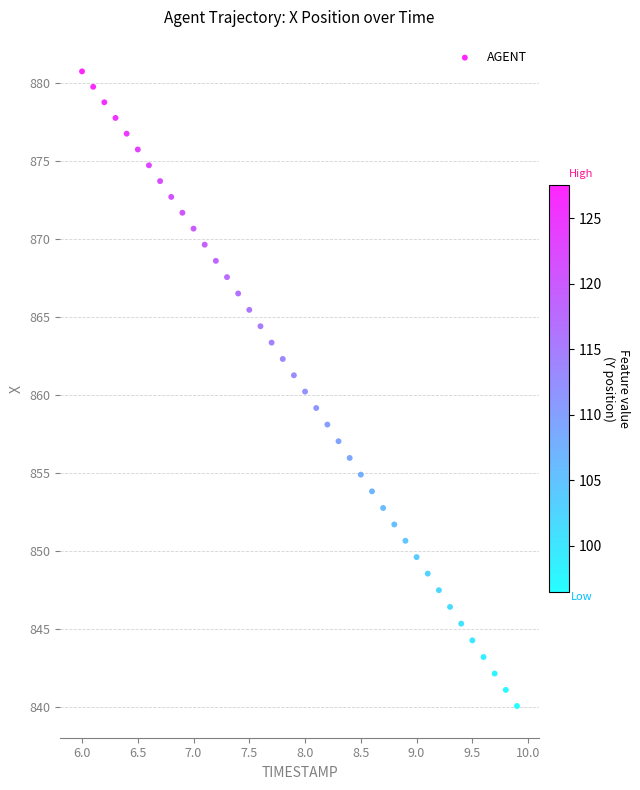

What is the range of X values (max minus min)?

3.9